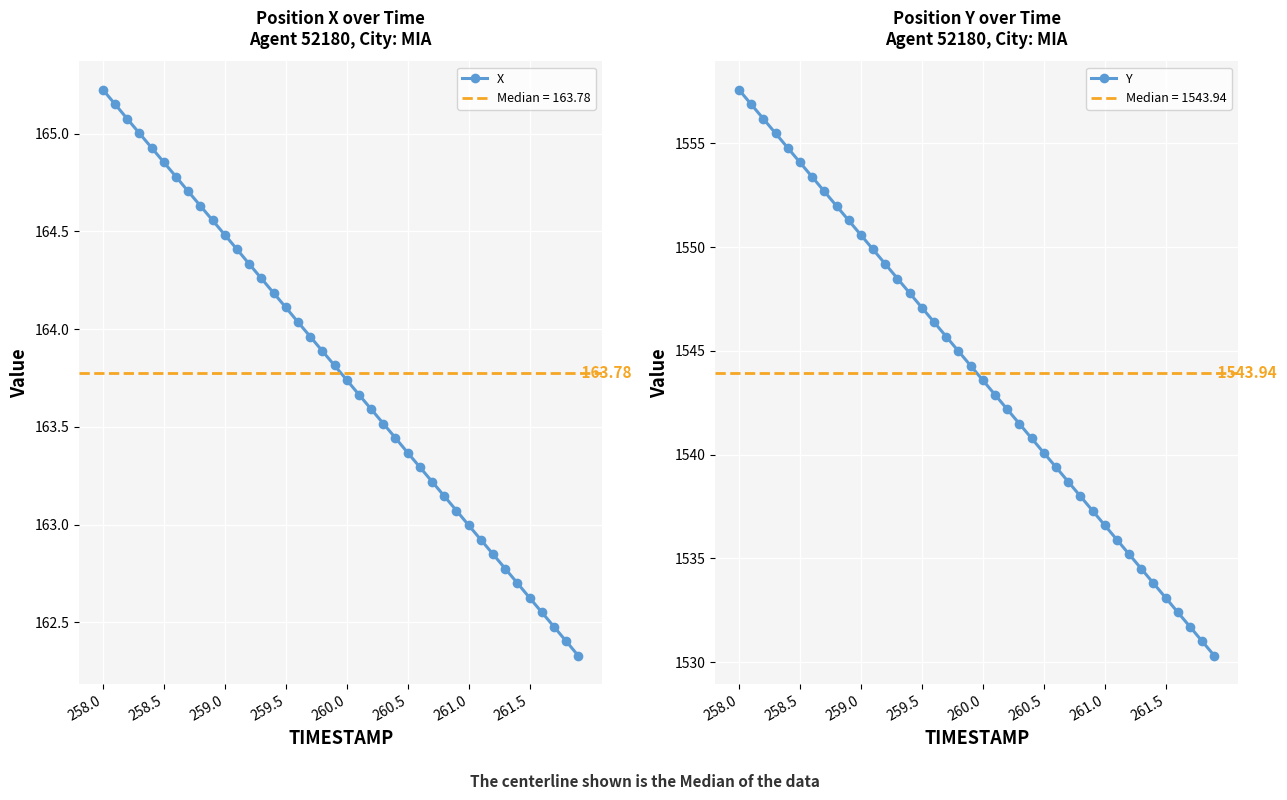

What are all the series names shown in the legend?

X, Y